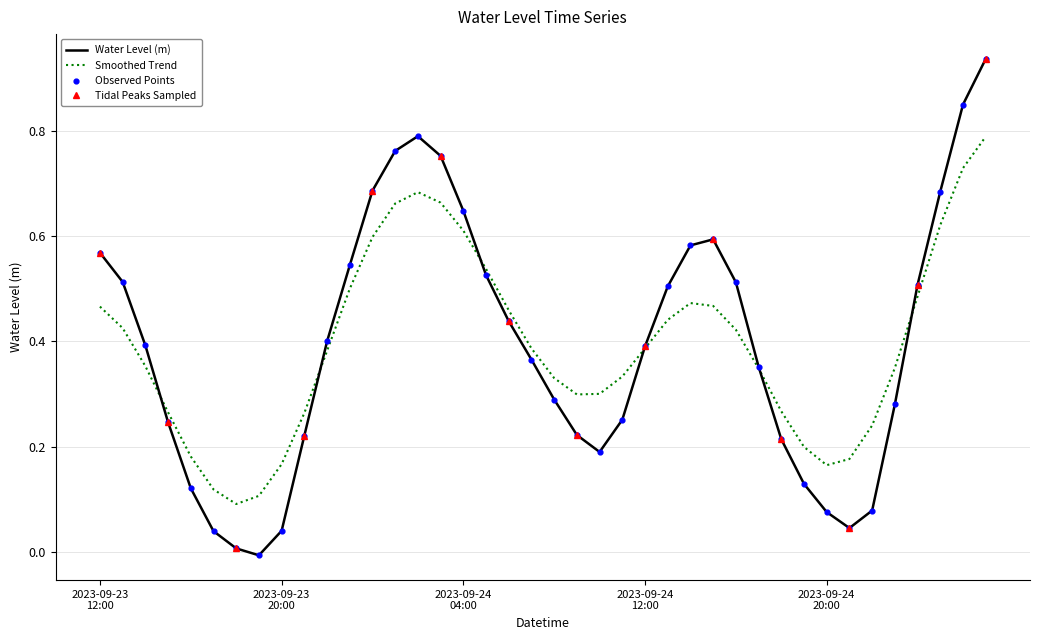

Which has a higher value, 2023-09-24 05:00 or 2023-09-24 09:00?

2023-09-24 05:00